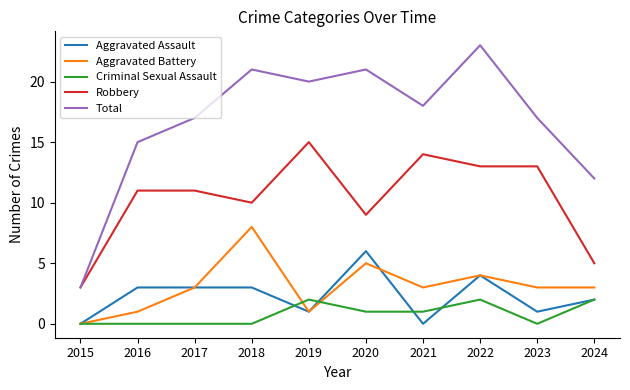

The Aggravated Assault series shows 2 at 2022. True or false?

False